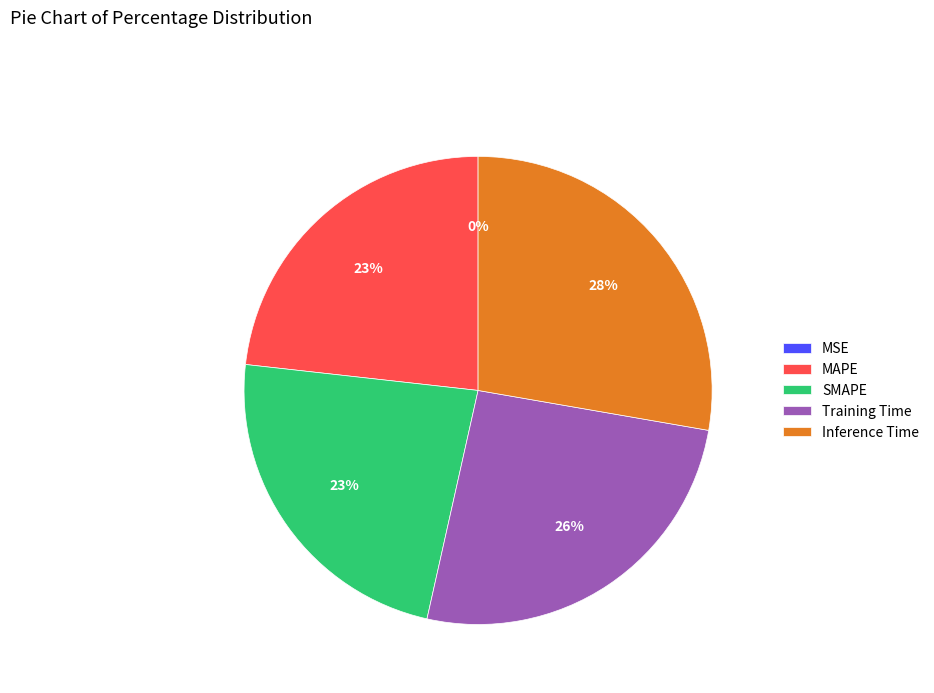

Combined, do MAPE and Inference Time account for over 50%?

Yes